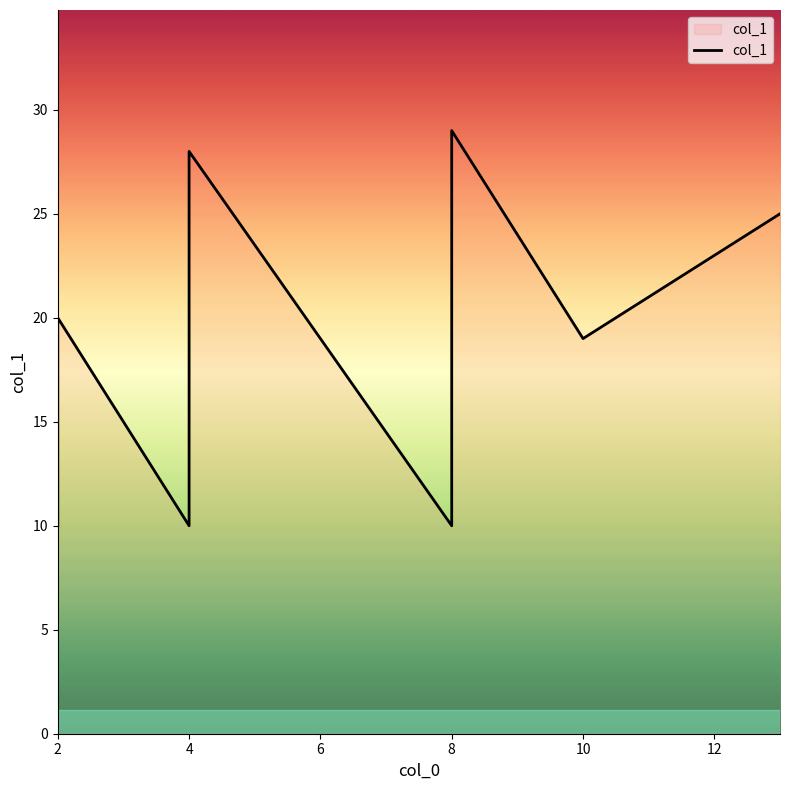

What is the maximum value shown in the chart?

29